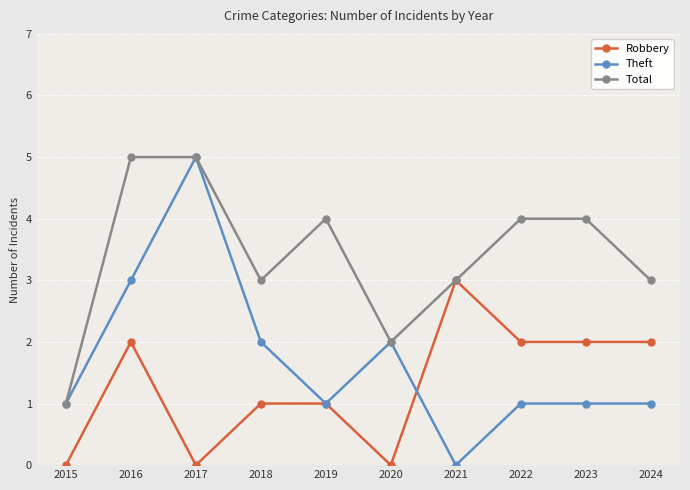

List the series in order of their overall mean, highest first.

Total, Theft, Robbery